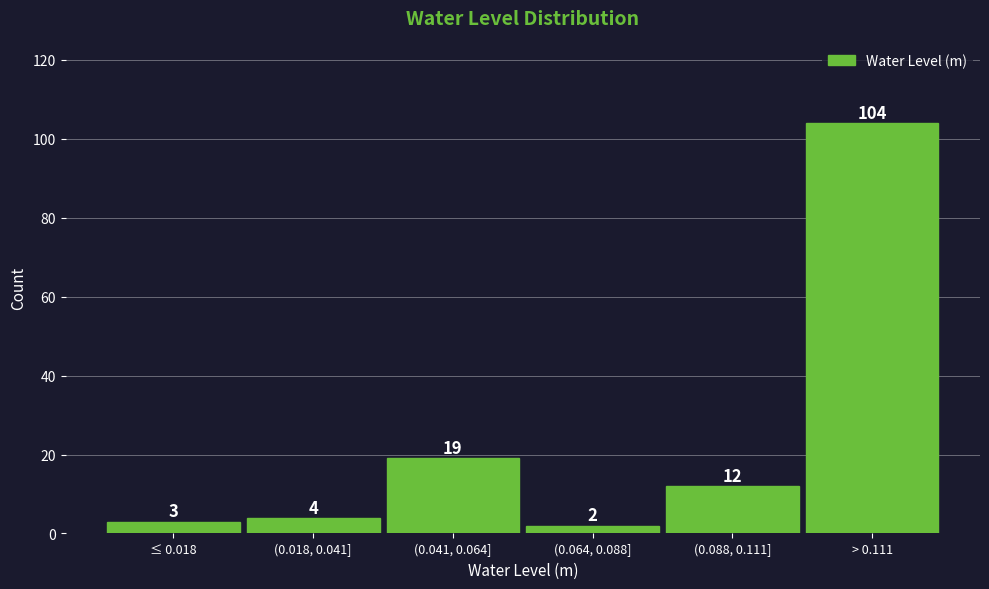

Reading left to right, transcribe all the data shown in this chart.

3	4	19	2	12	104